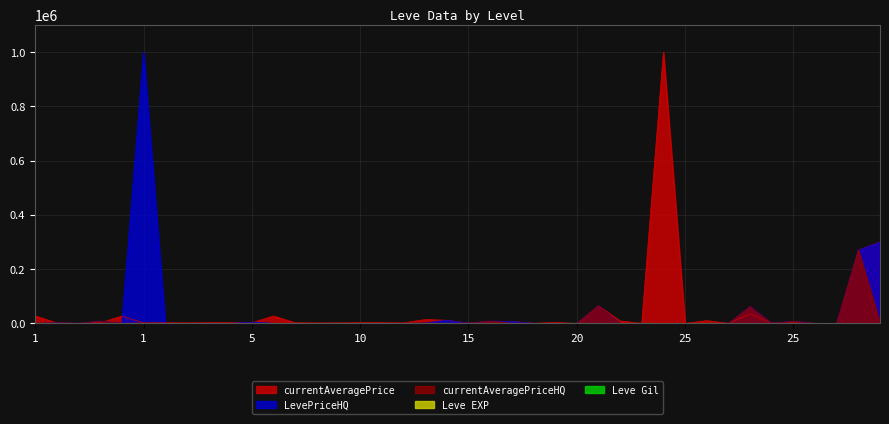

How many lines are shown in the chart?

5